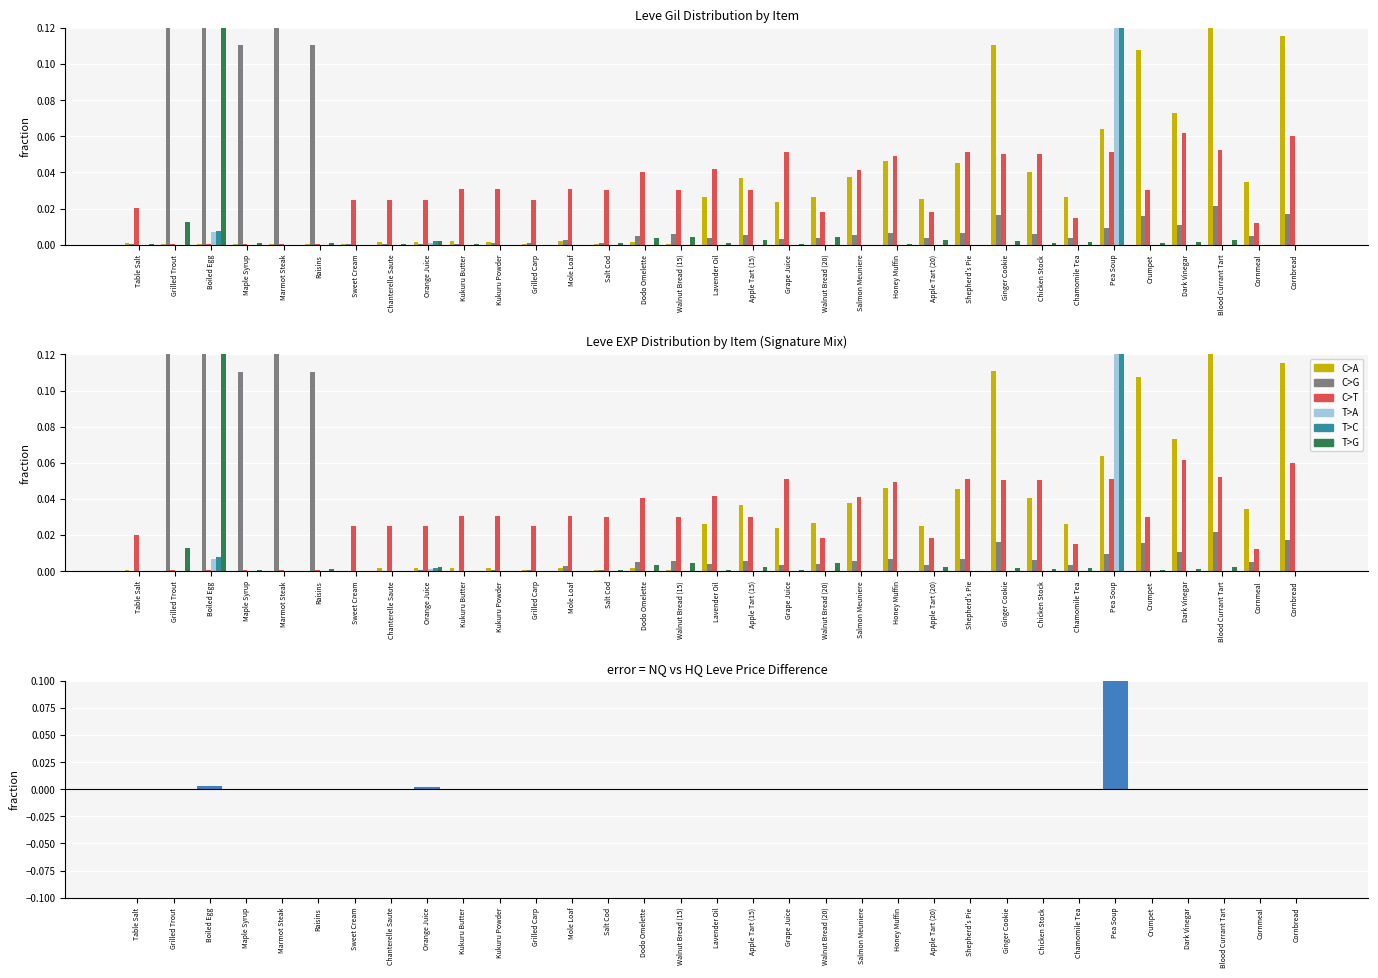

What is the sum of the C>G values at Maple Syrup and Boiled Egg?

0.3